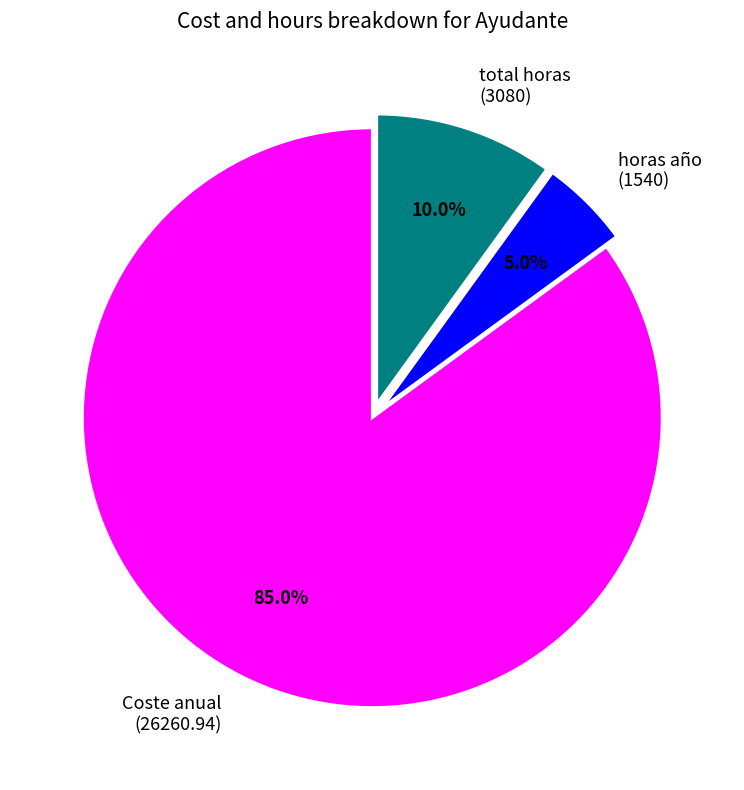

To the nearest percent, what portion does horas año represent?

5%